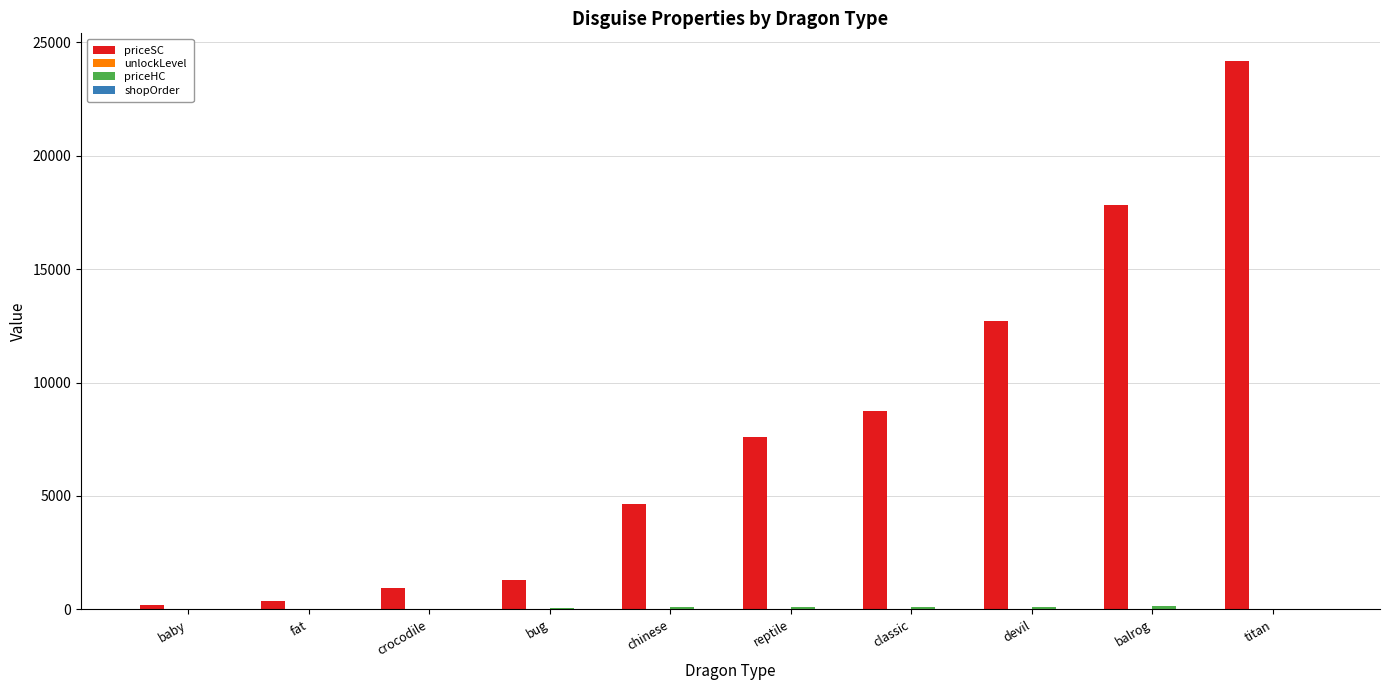

What is the spread (max minus min) of values at fat?

379